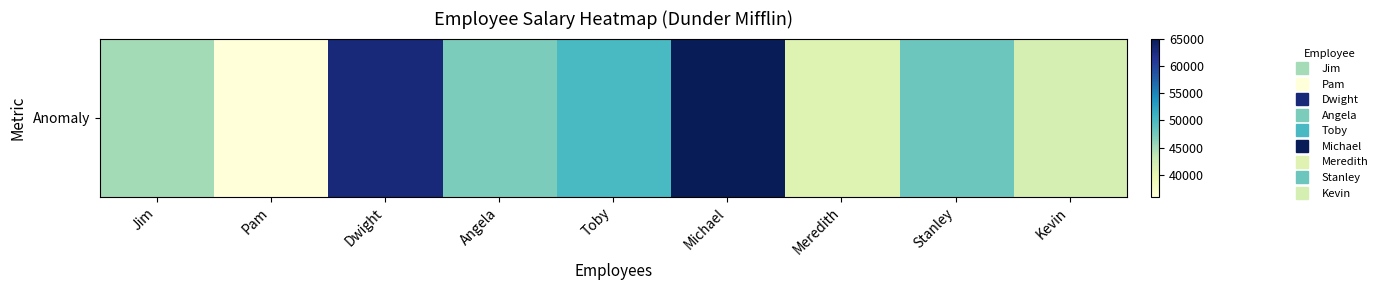

What is the approximate value at Meredith?

41000